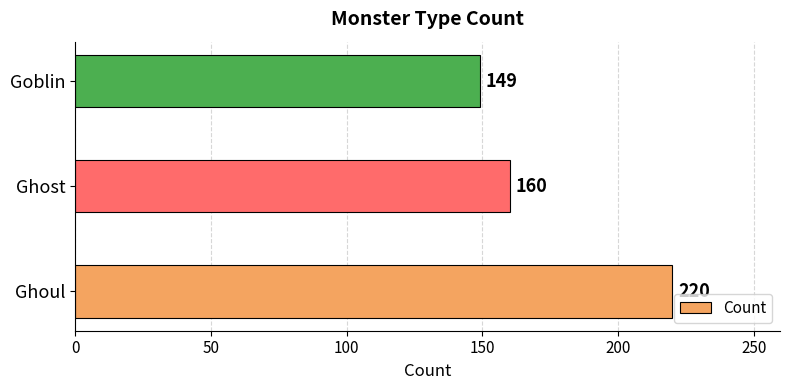

Count the number of data series in this chart.

1